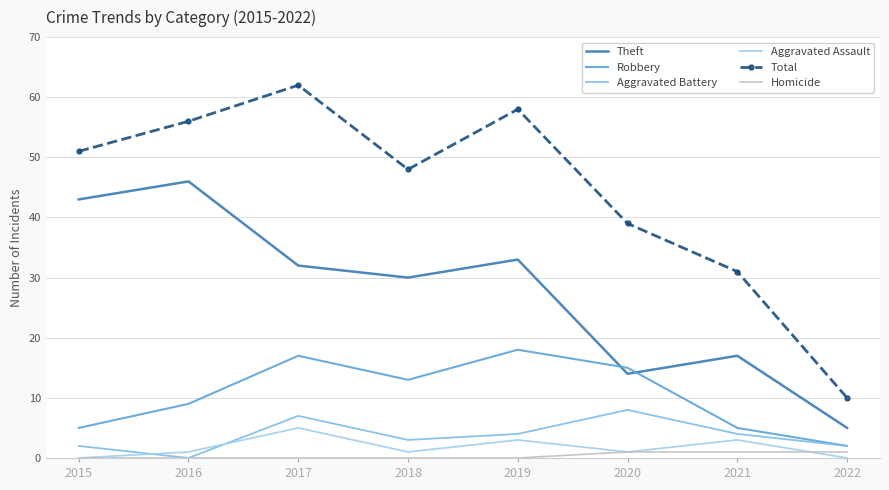

Is the value of Robbery at 2020 greater than the value of Theft at 2020?

Yes